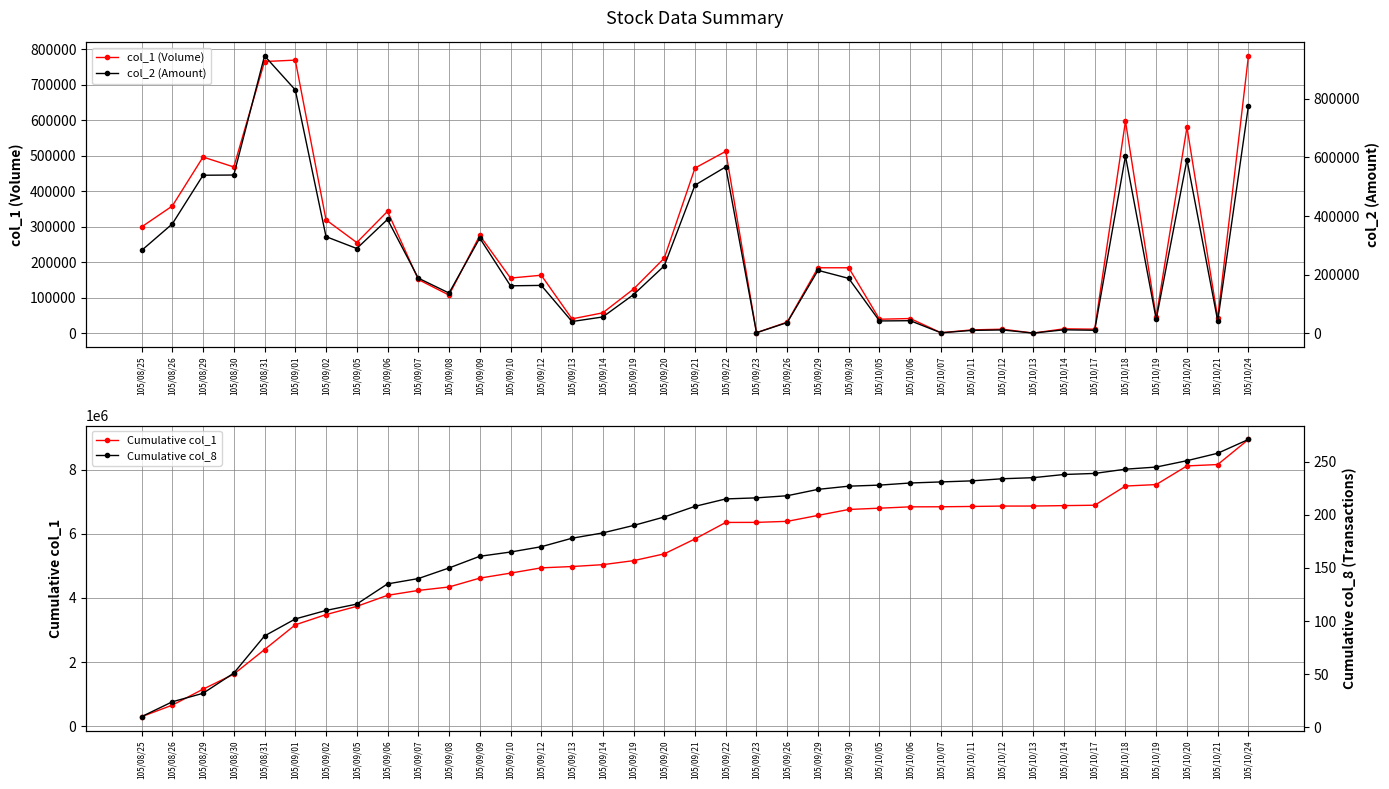

What is the sum of the Cumulative col_8 values at 105/09/07 and 105/10/07?

371